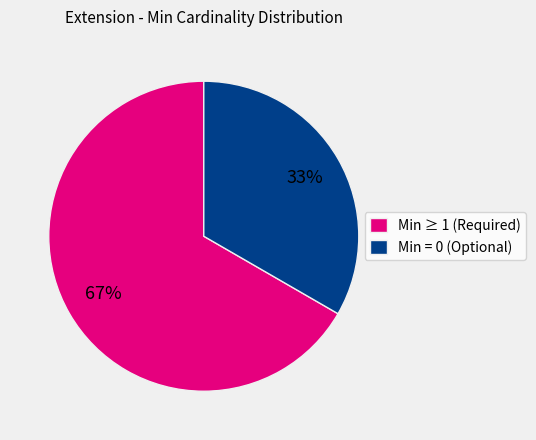

Is the sum of Min = 0 (Optional) and Min ≥ 1 (Required) greater than half?

Yes